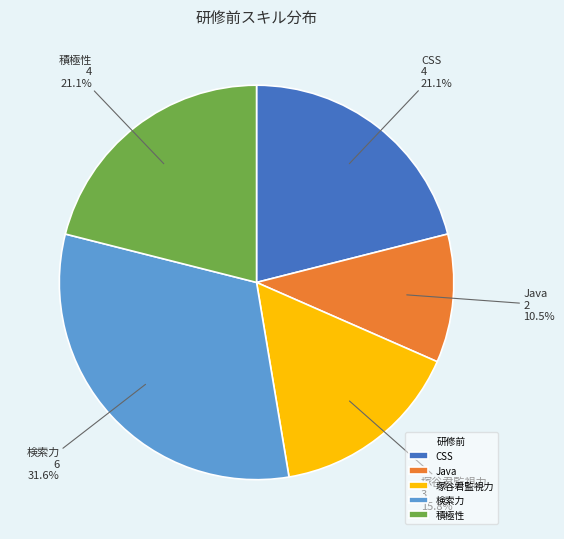

What percentage is NOT represented by 塚谷君監視力?

84.2%